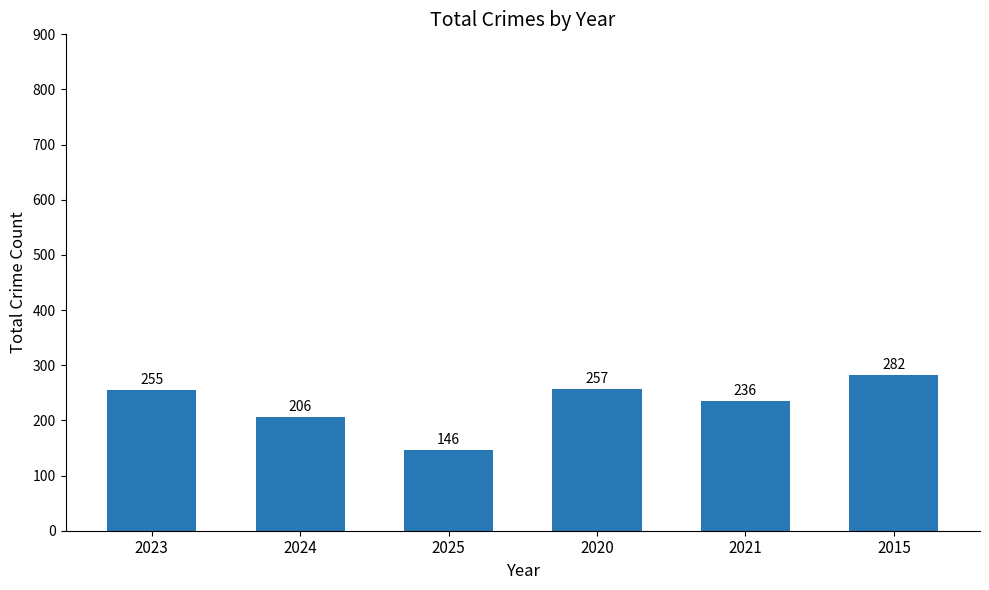

How many data points are less than 255?

3